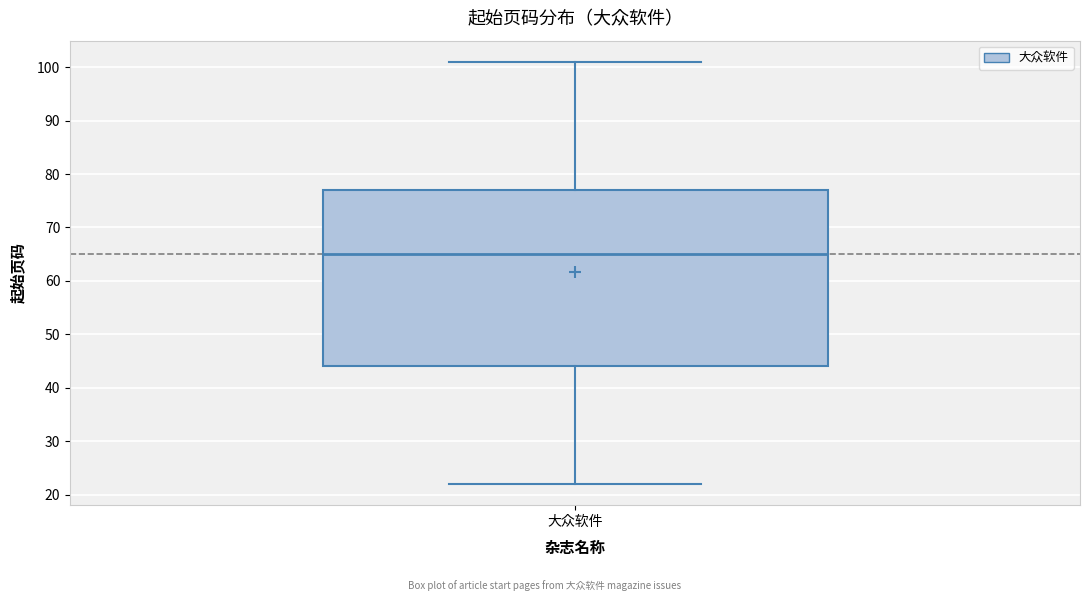

Read this box plot against the y-axis: the position of the median line, the range covered by the box, and the ends of both whiskers. The values are not printed on the chart, so give them approximately, as read against the axis.

median 65, box 44 to 77, whiskers 22 to 101